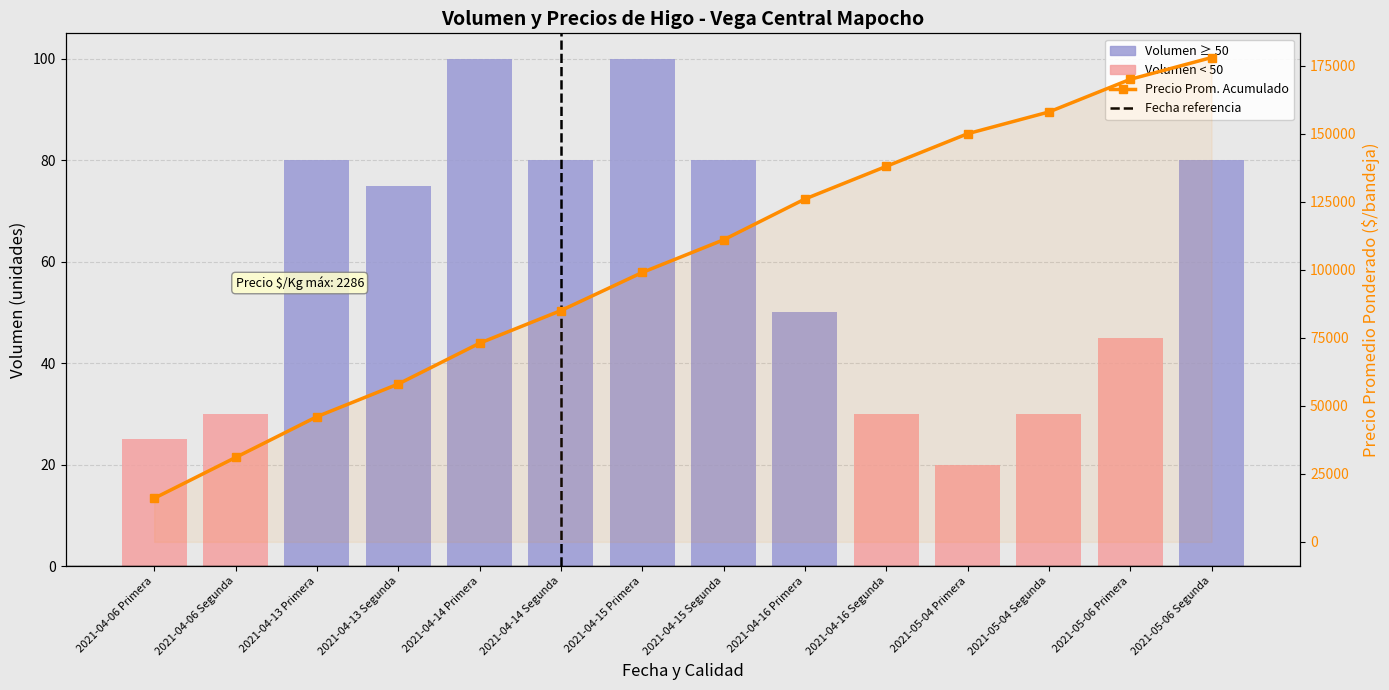

The value of Volumen at 2021-04-06 Primera is 25. True or false?

True